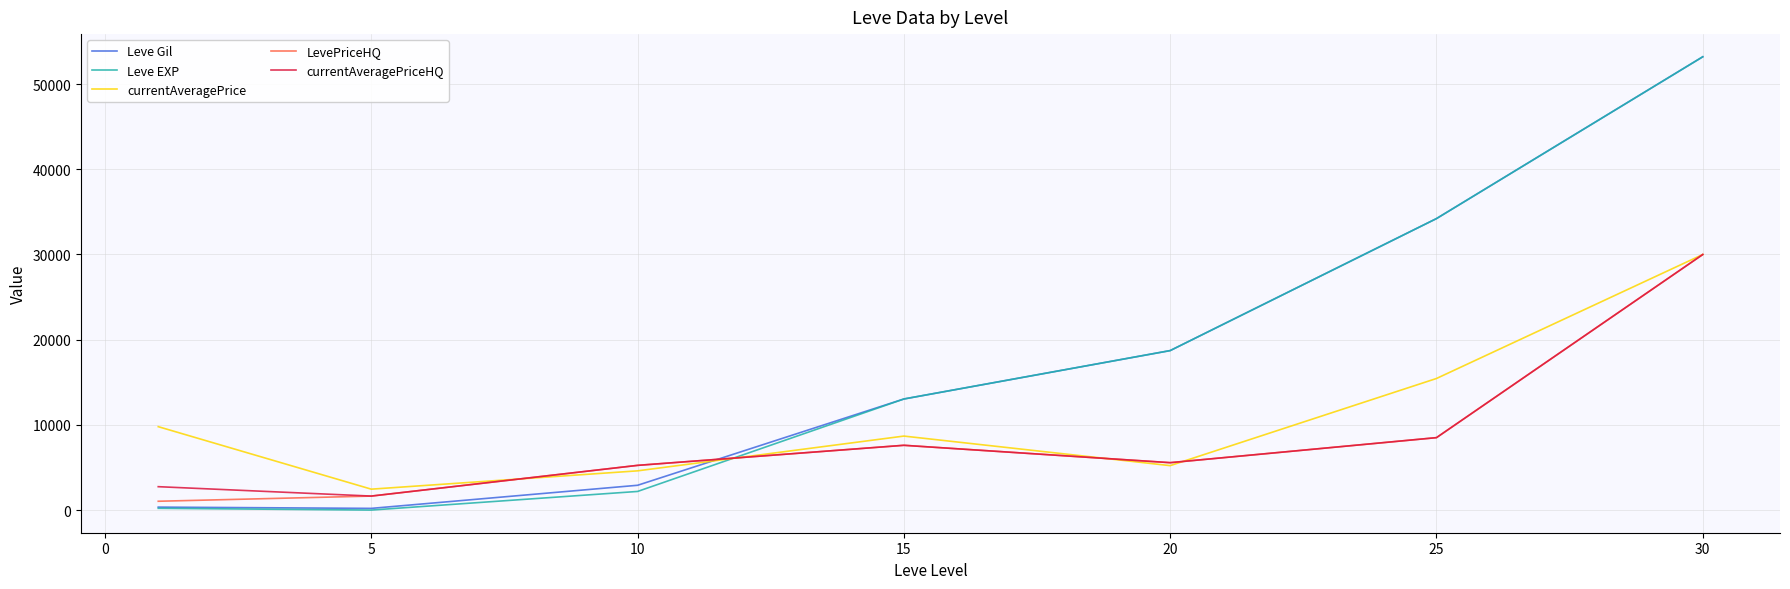

What is the greatest value displayed?

53202.5